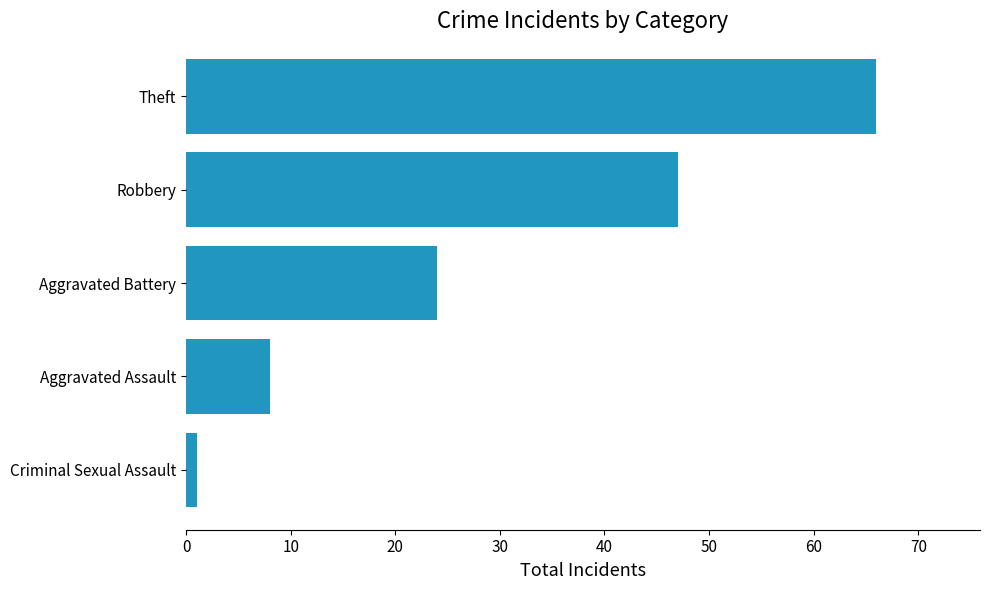

What is the maximum value shown in the chart?

66